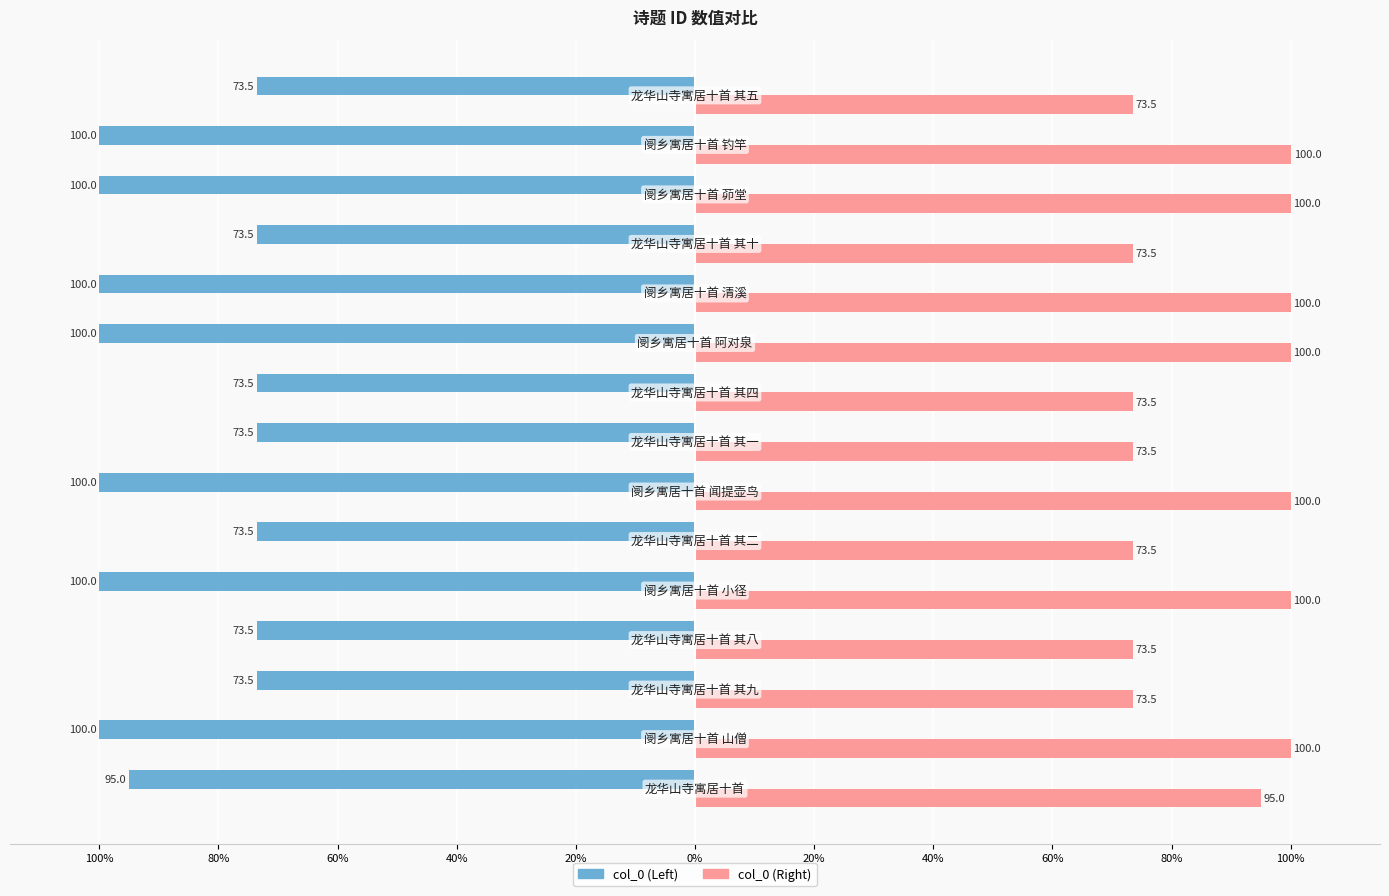

What are all the series names shown in the legend?

col_0 (Left), col_0 (Right)